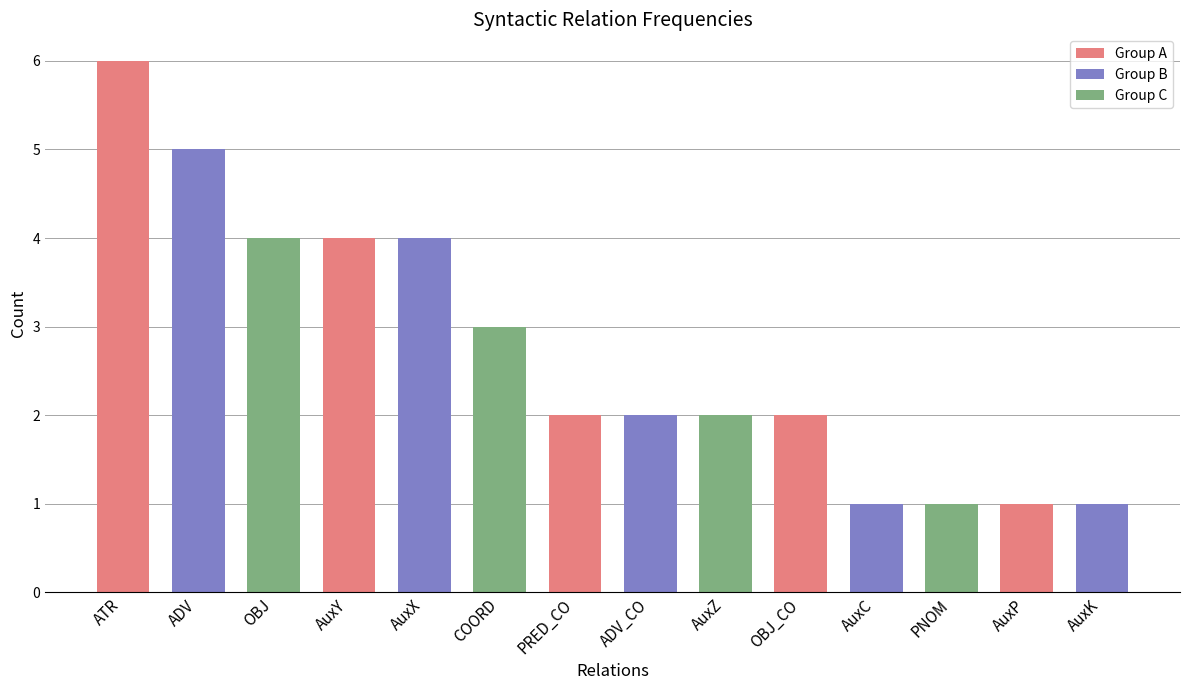

What is the value of the 6th bar from the left?

3